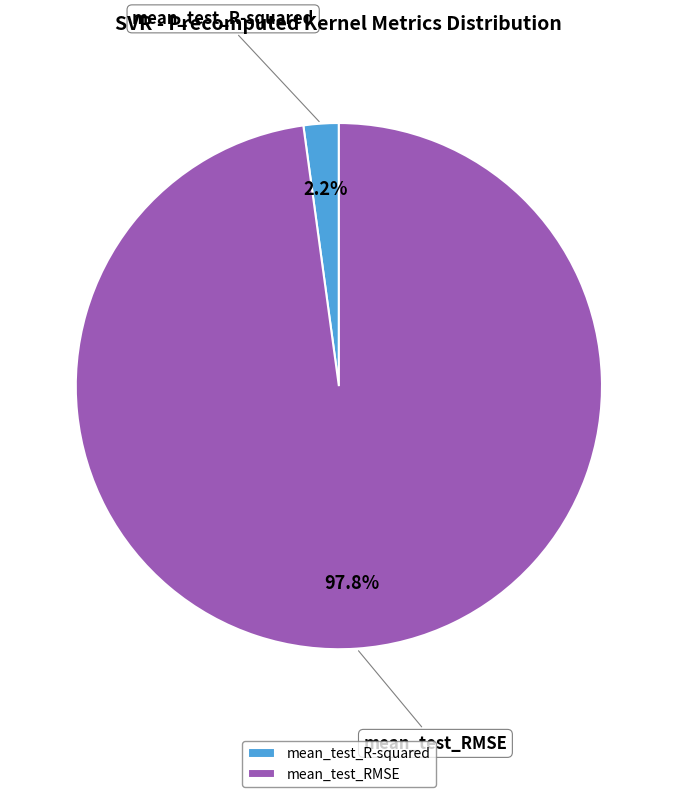

Count the number of slices in the pie.

2